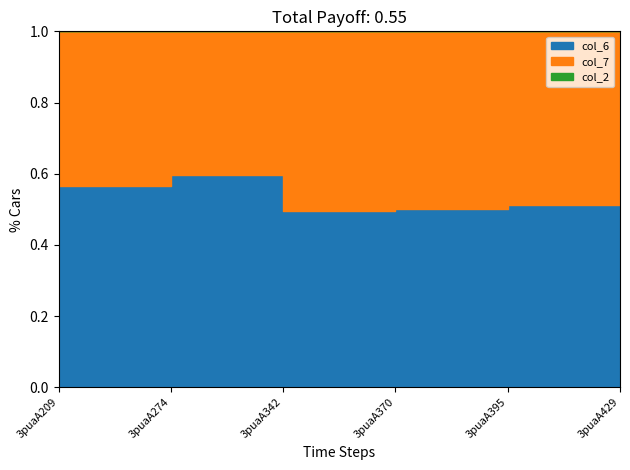

Which category has the lowest value across all series?

3puaA209